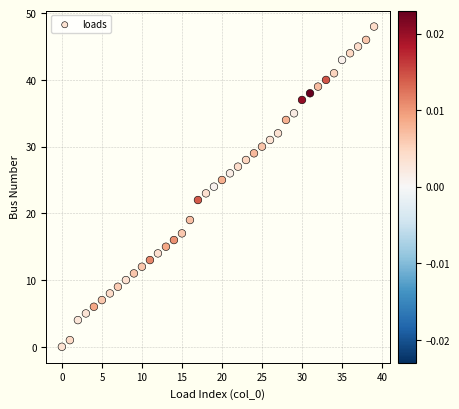

What is the range of Y values (max minus min)?

48